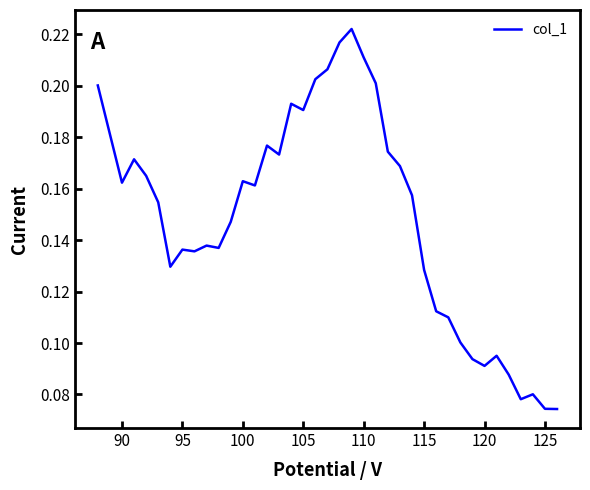

True or false: the data shows 0.3 at 90.

False